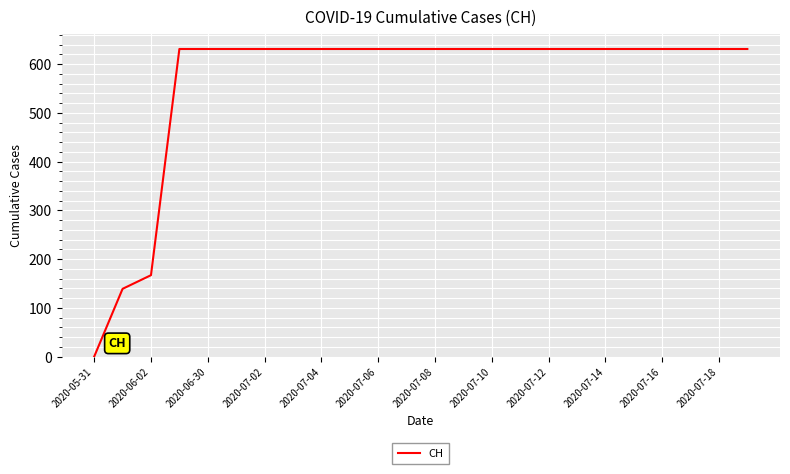

What is the average value?

565